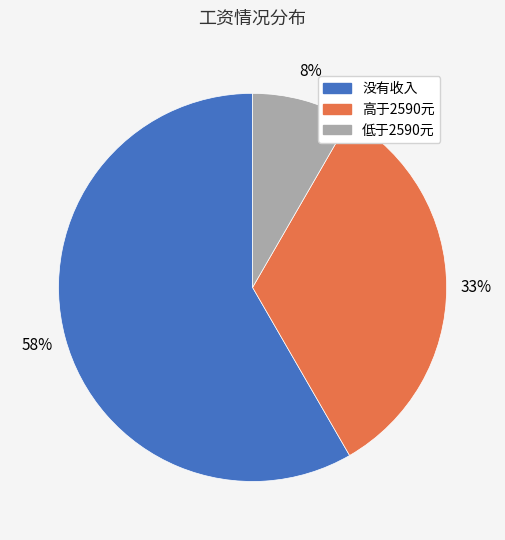

Does 没有收入 represent more than half of the total?

Yes